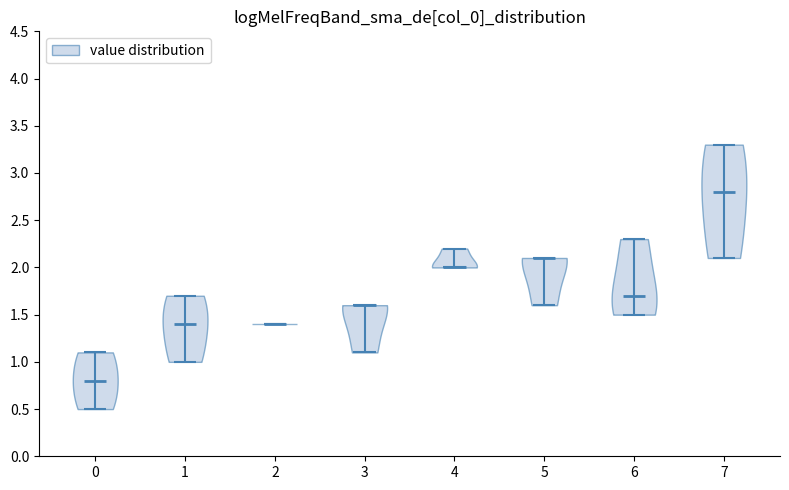

What is the lowest point the violin at x = 3 reaches on the y-axis? The values are not printed on the chart, so give them approximately, as read against the axis.

1.1